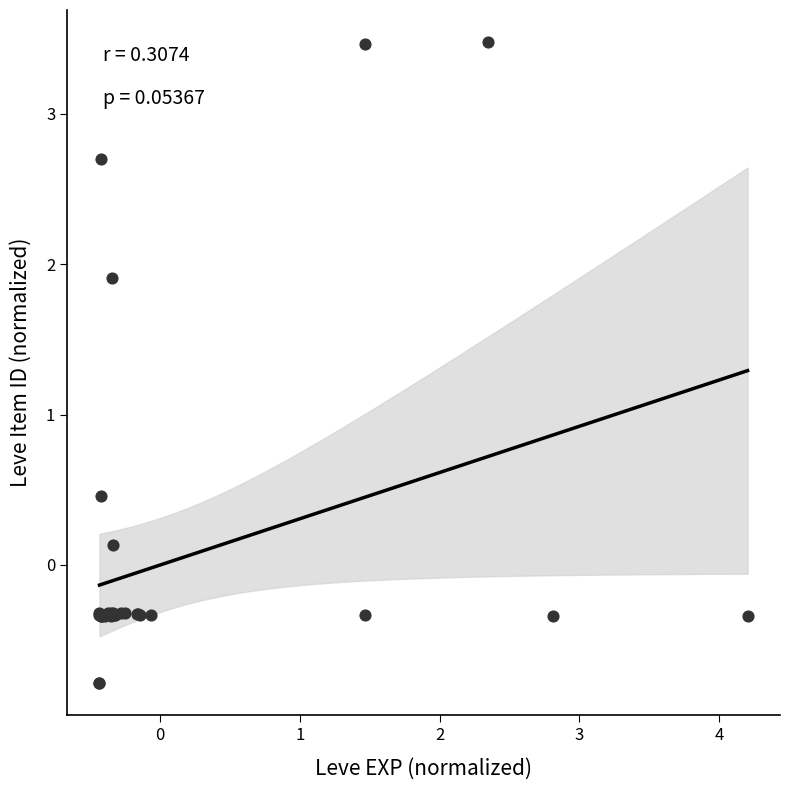

What Y value in the scatter plot is closest to 1?

0.5